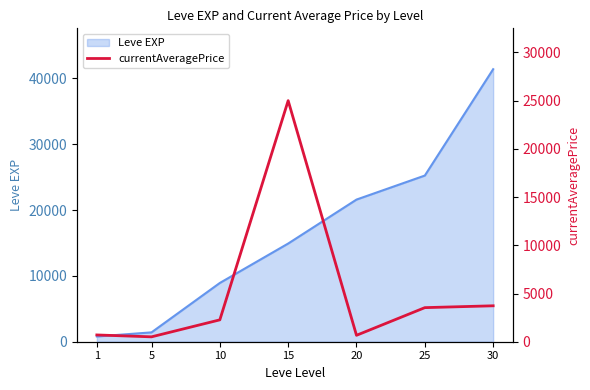

True or false: there are more than 1 points higher than both neighbors.

False